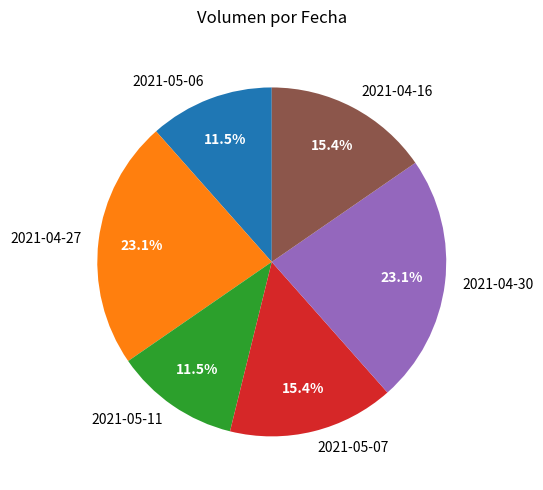

Which has a higher value, 2021-04-30 or 2021-05-07?

2021-04-30